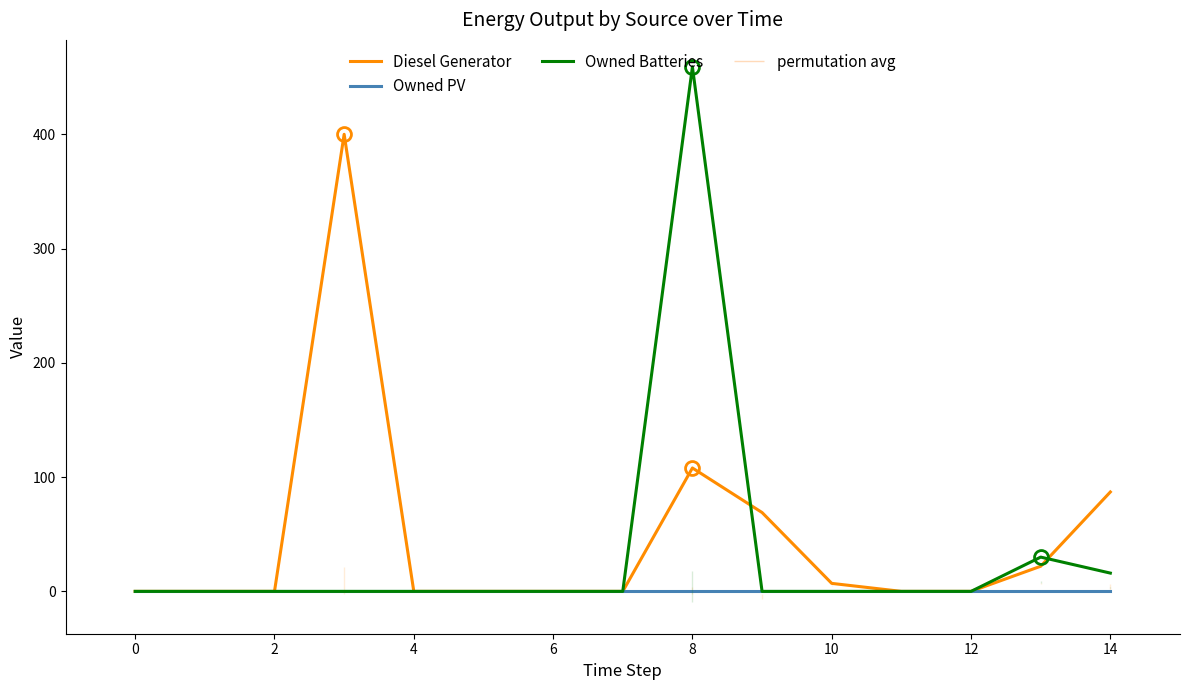

Between 13 and 10, which is larger?

13